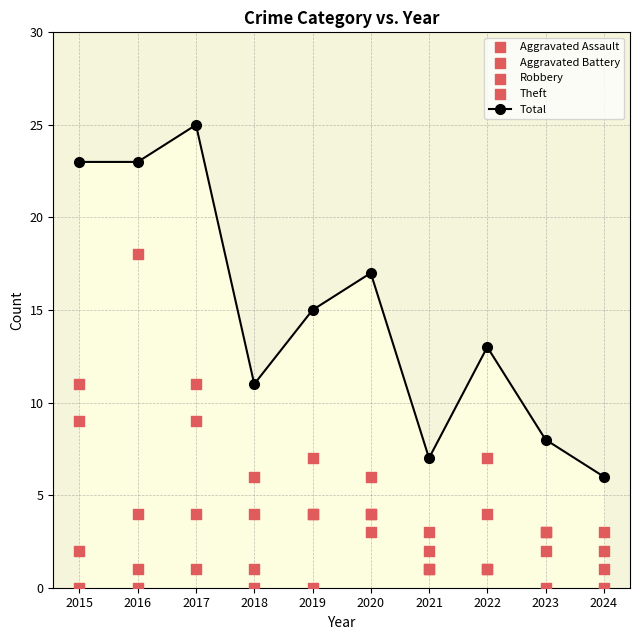

Which series has the widest spread of Y values?

Total